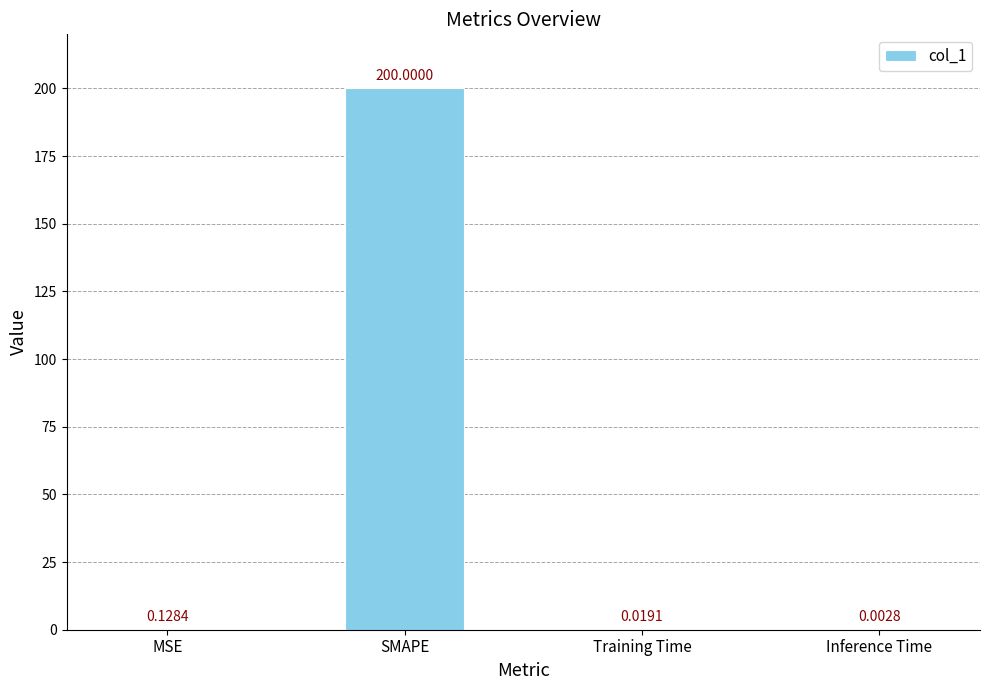

What is the sum of all values?

200.2